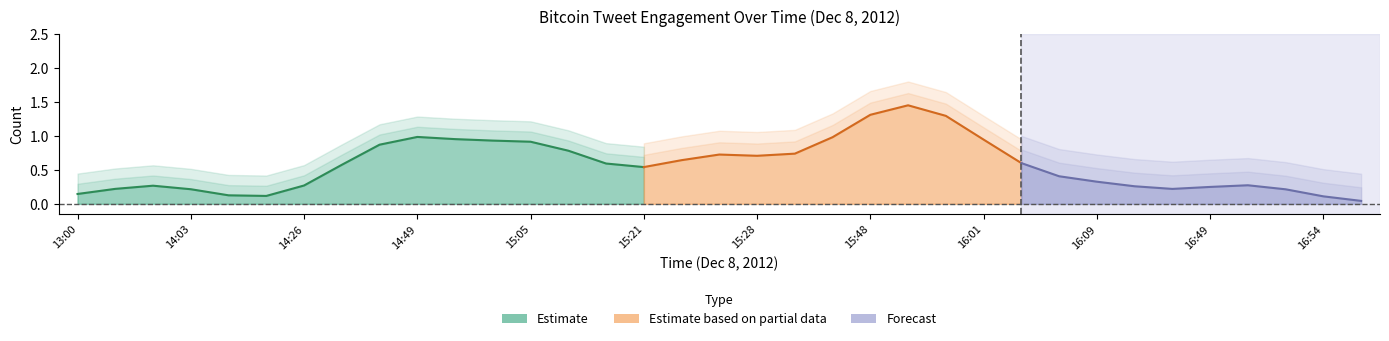

What is the label of the 18th point from the right?

15:26